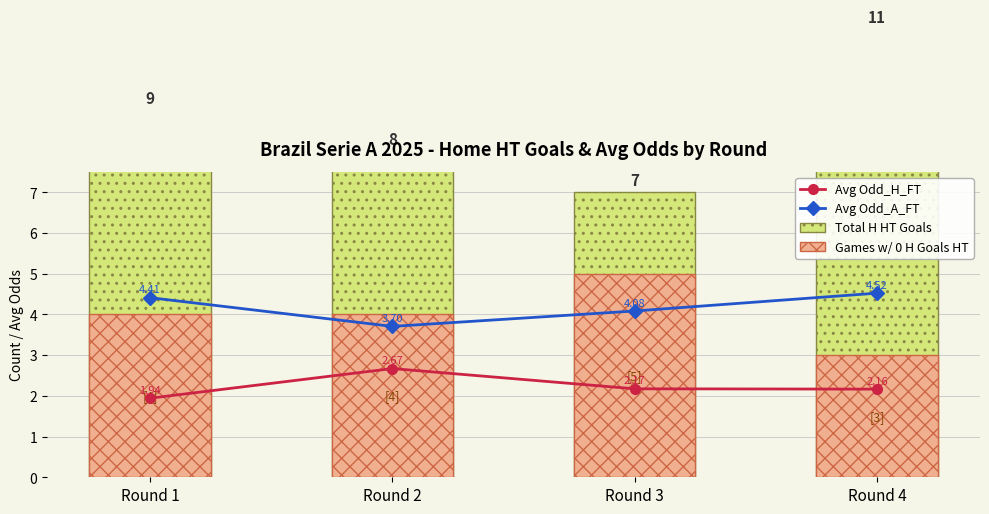

What is the approximate value of Total H HT Goals at Round 1?

9.0